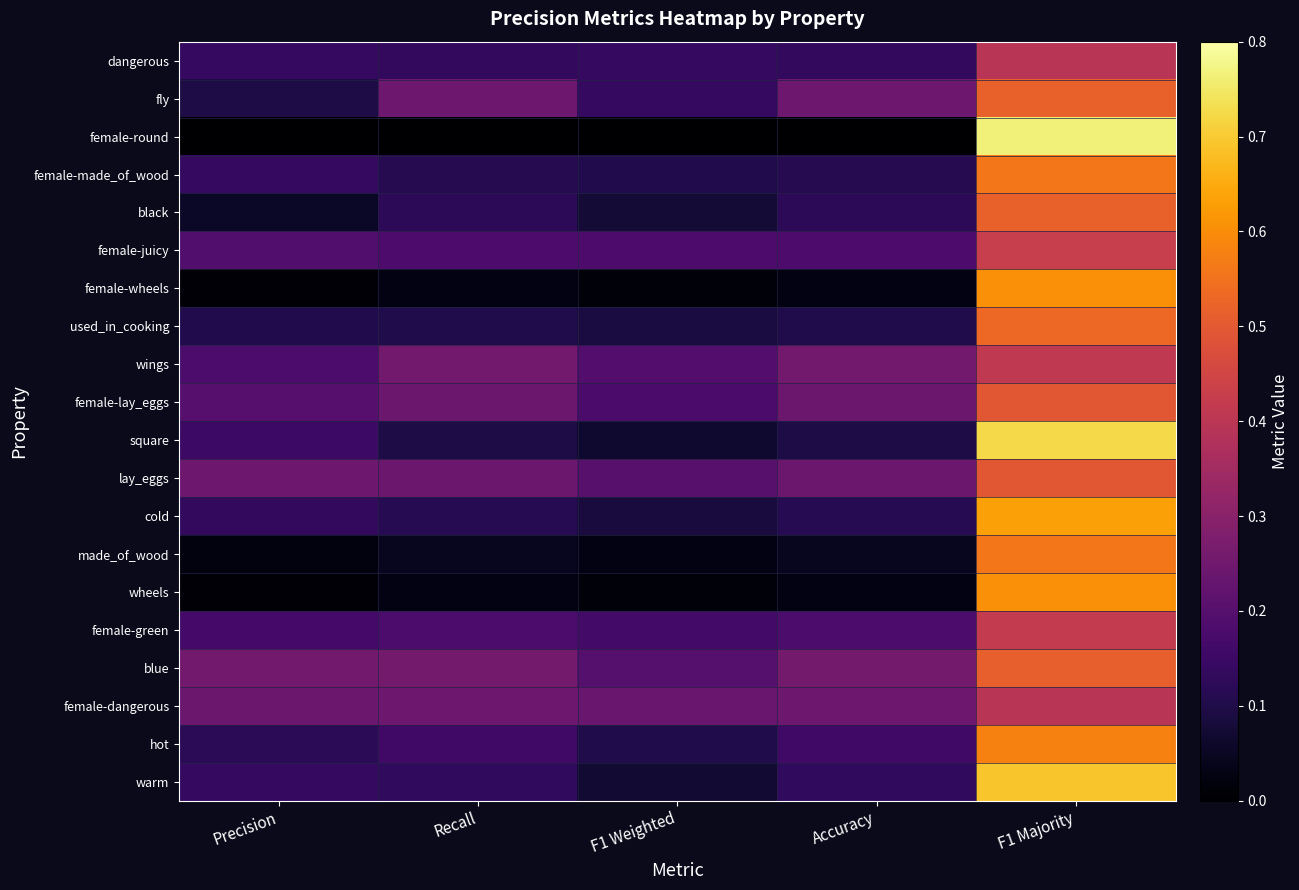

What is the total value across all series at F1 Majority?

10.8